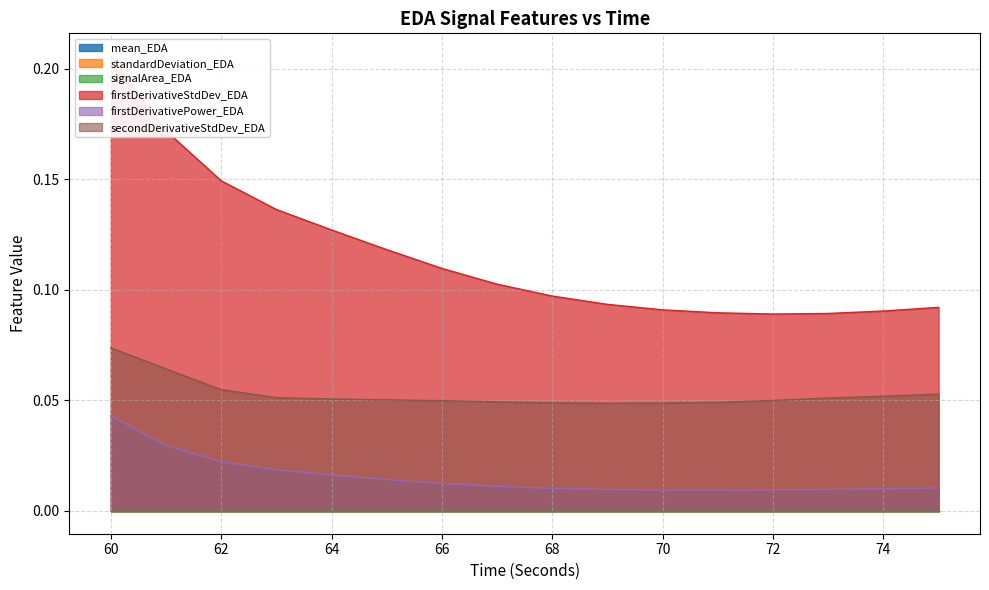

How many categories are shown in the chart?

16